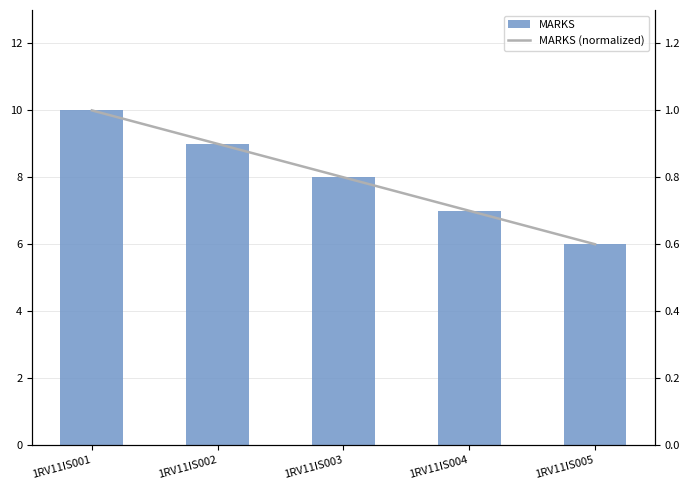

How many series are shown in this chart?

2